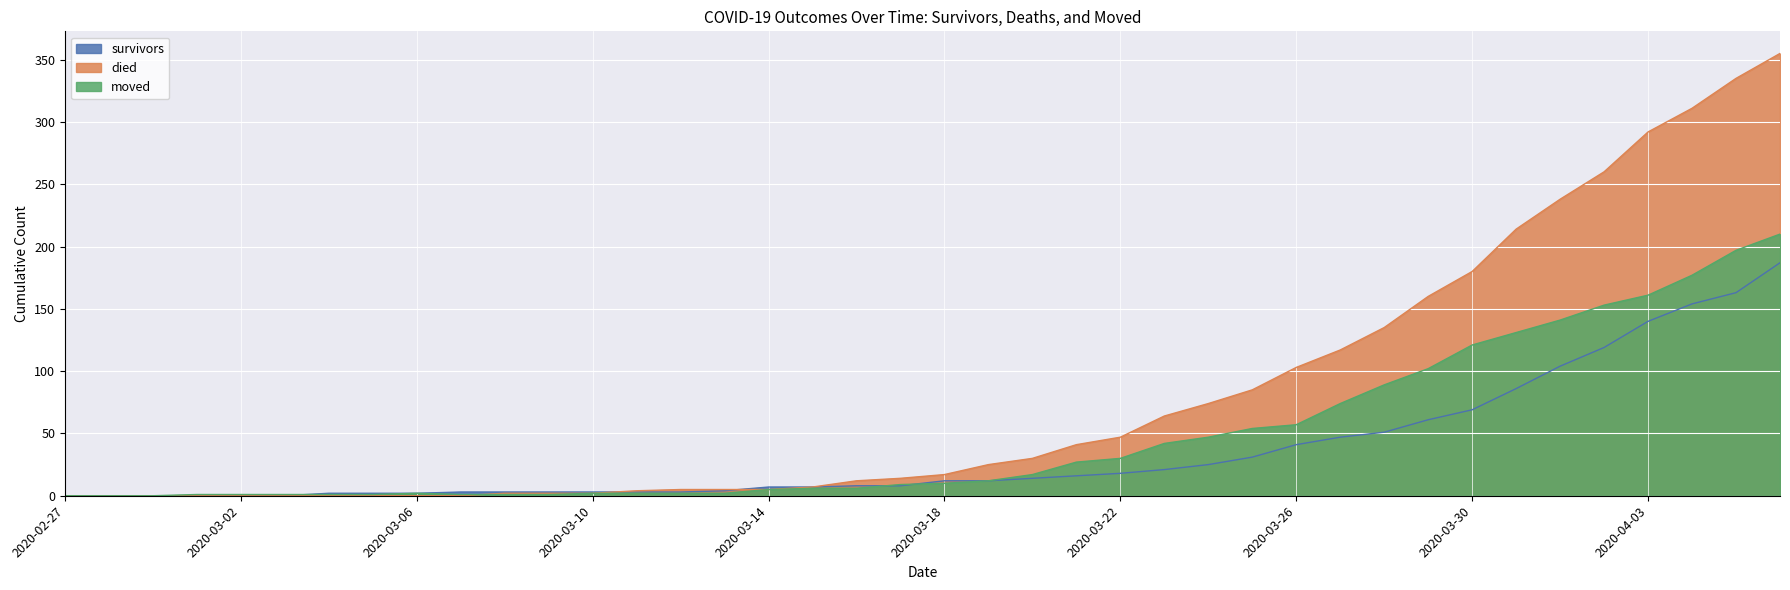

What is the total value across all series at 2020-03-01?

1